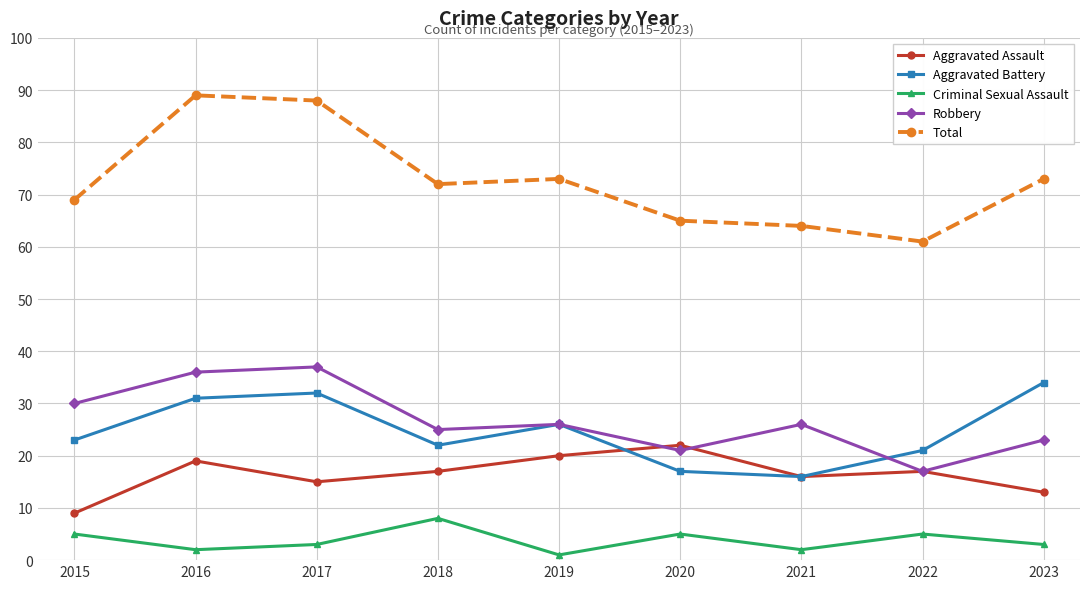

True or false: Total has a value of 69 at 2015.

True